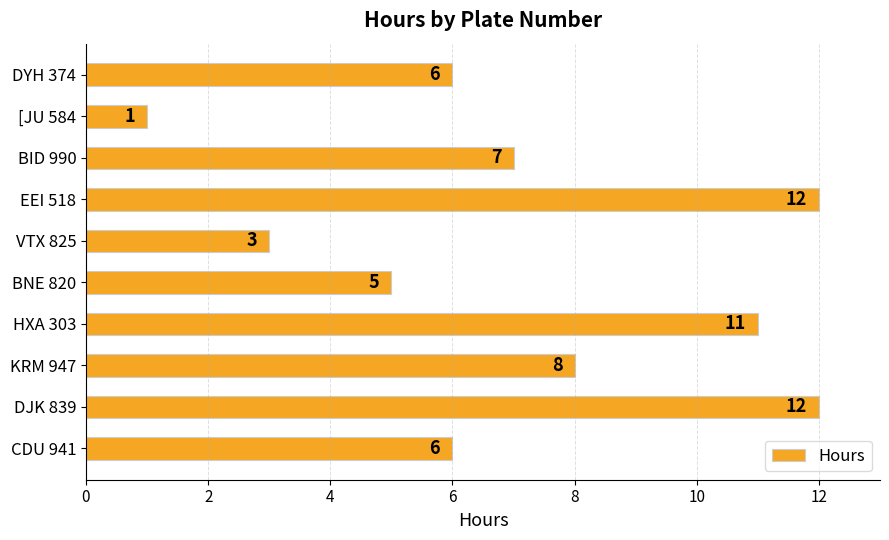

True or false: the data shows 8 at KRM 947.

True